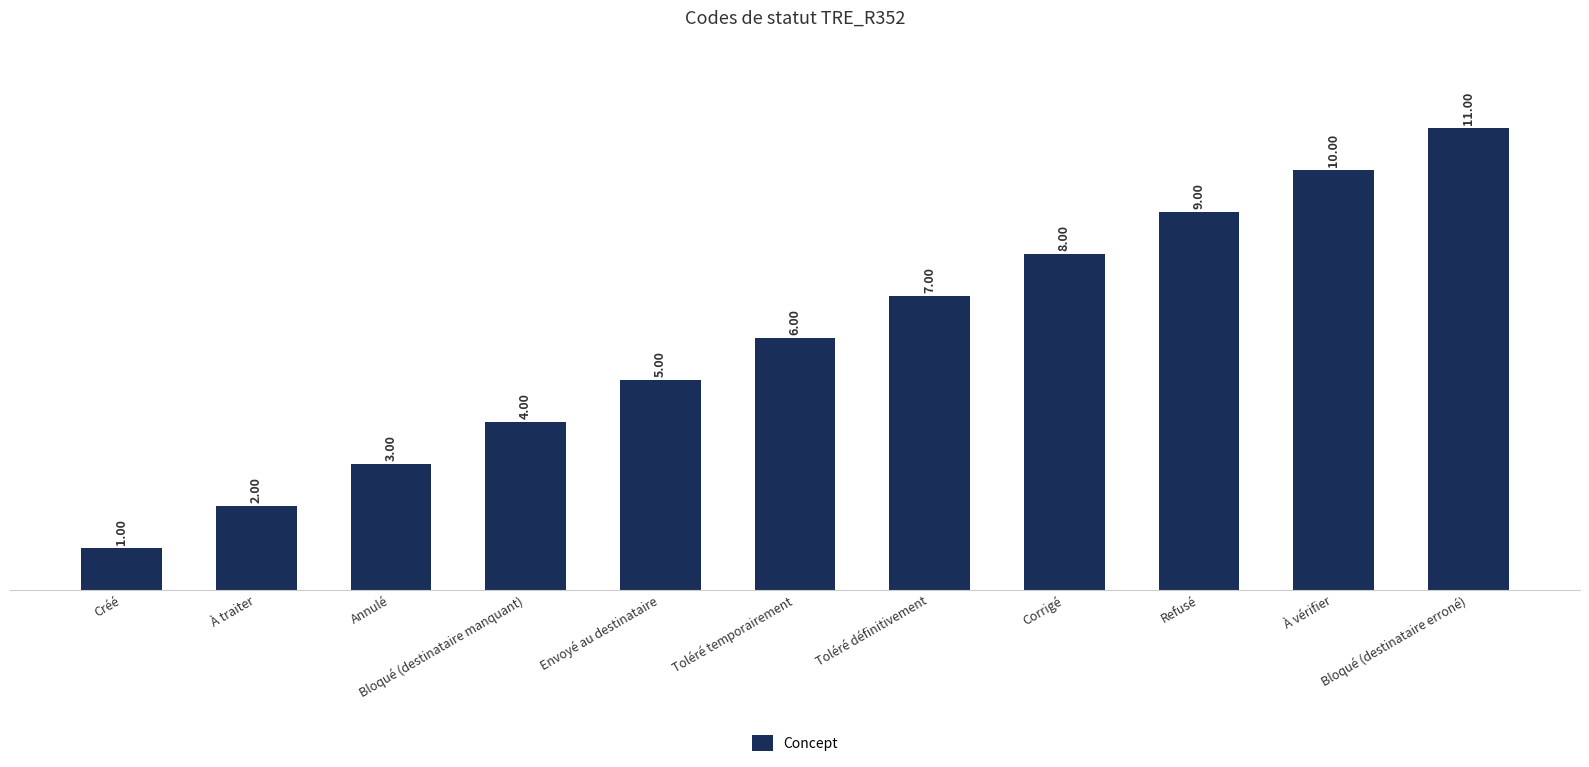

Which category has the lowest value across all series?

Créé